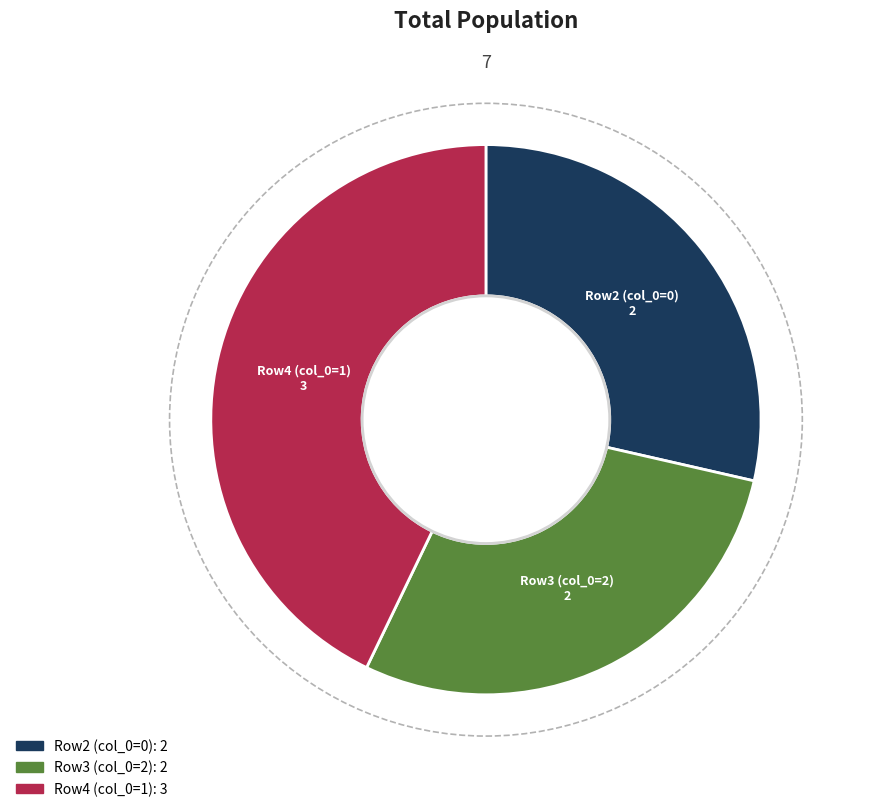

The Row4 (col_0=1) slice represents 30% of the pie. True or false?

False